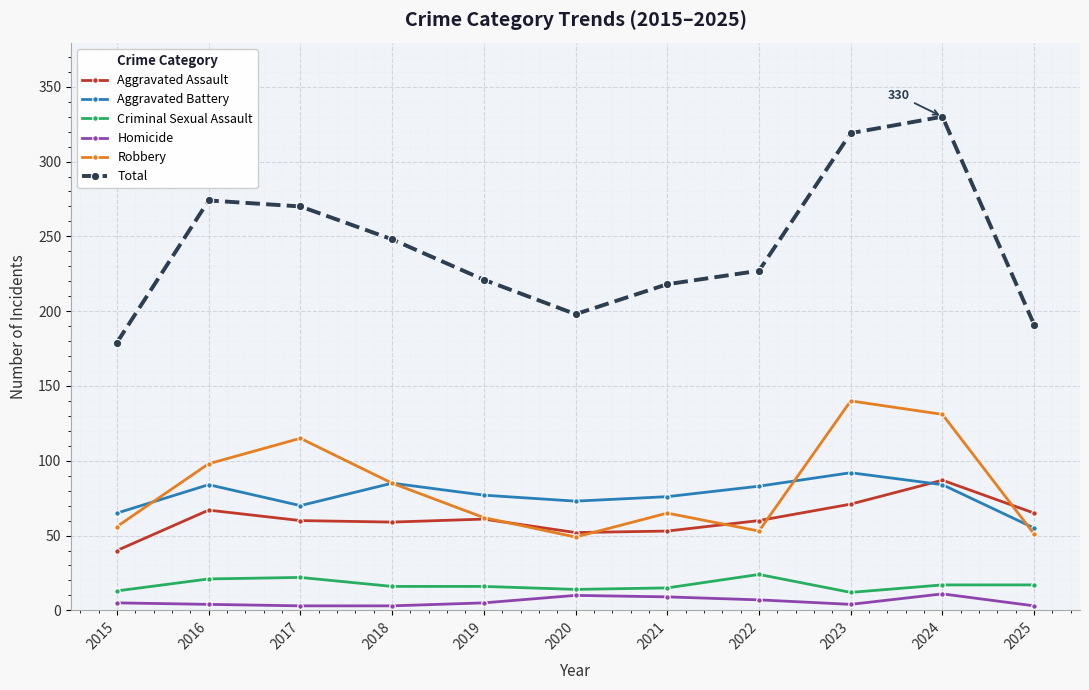

Which series has the largest total across all categories?

Total